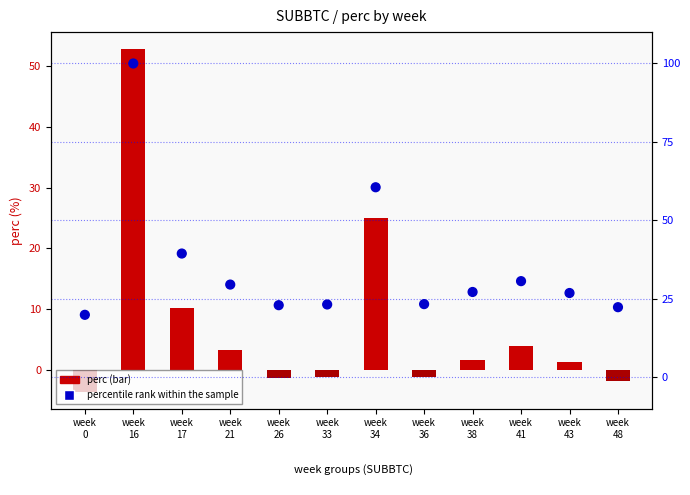

Which has a higher value, week
17 or week
21?

week
17